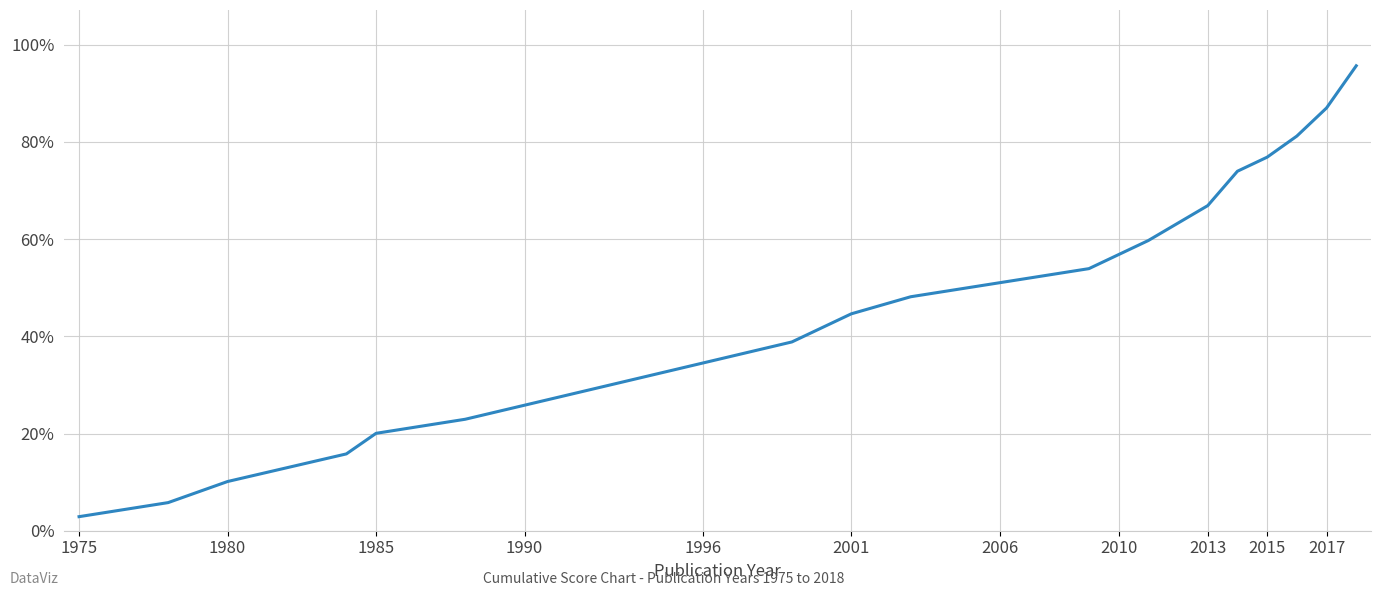

How many lines are shown in the chart?

1